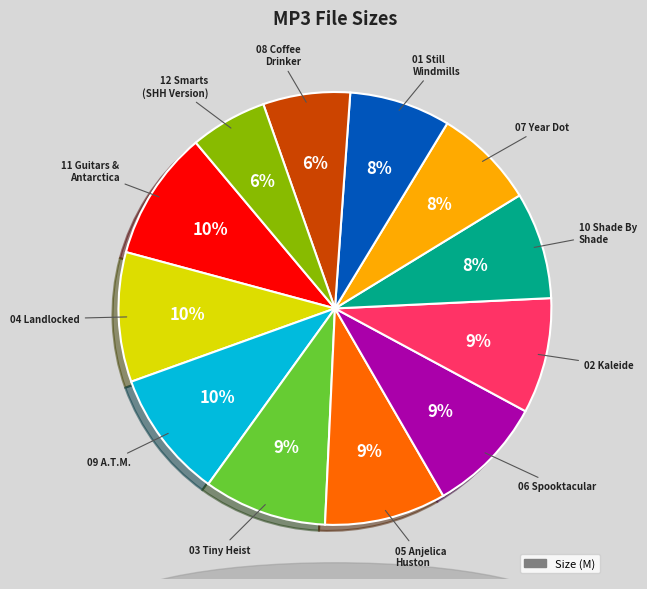

To the nearest percent, what is the difference between the largest and smallest slice percentages?

4%